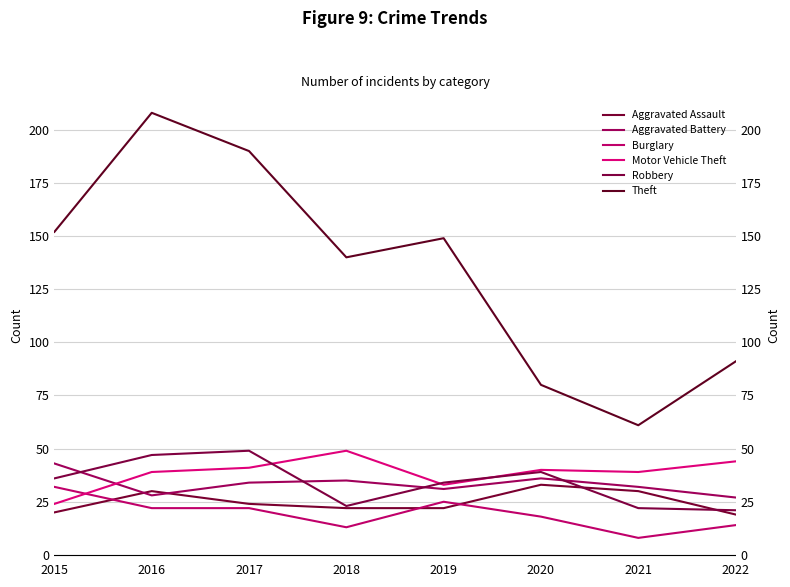

How many distinct data groups are displayed?

6